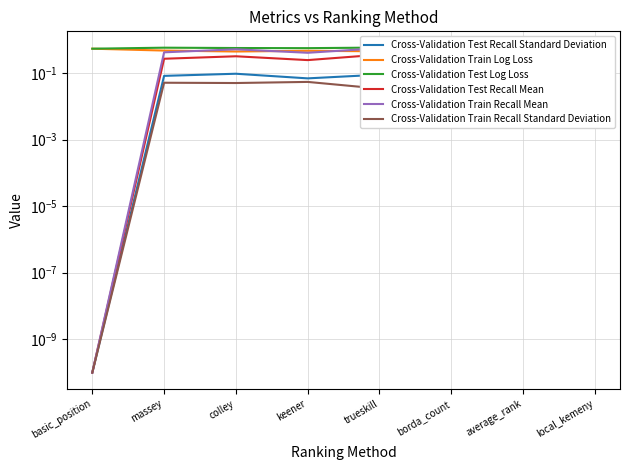

What is the label of the 2nd point from the left?

massey